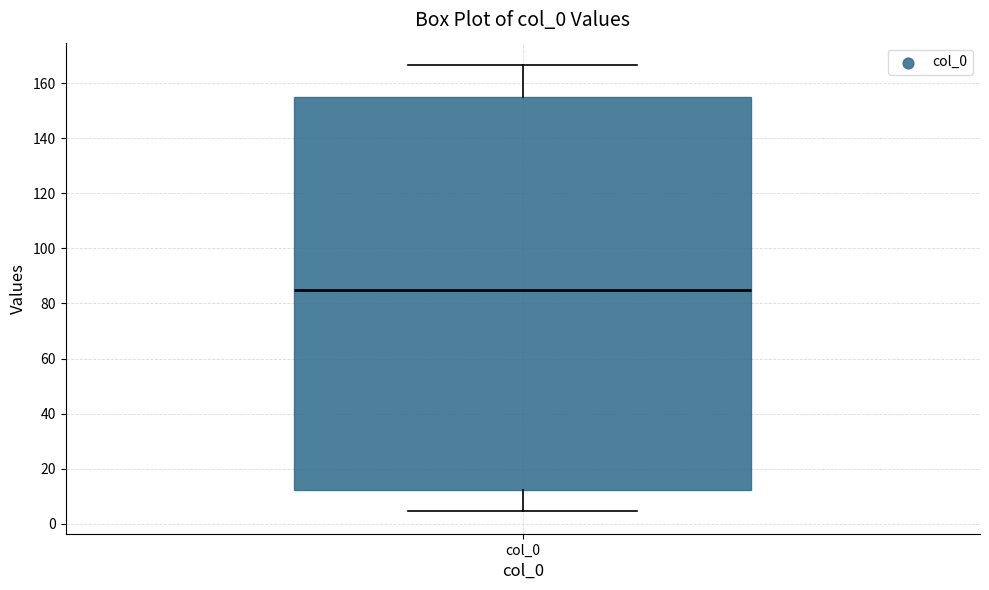

Read this box plot against the y-axis: the position of the median line, the range covered by the box, and the ends of both whiskers. The values are not printed on the chart, so give them approximately, as read against the axis.

median 86, box 12 to 154, whiskers 4 to 166